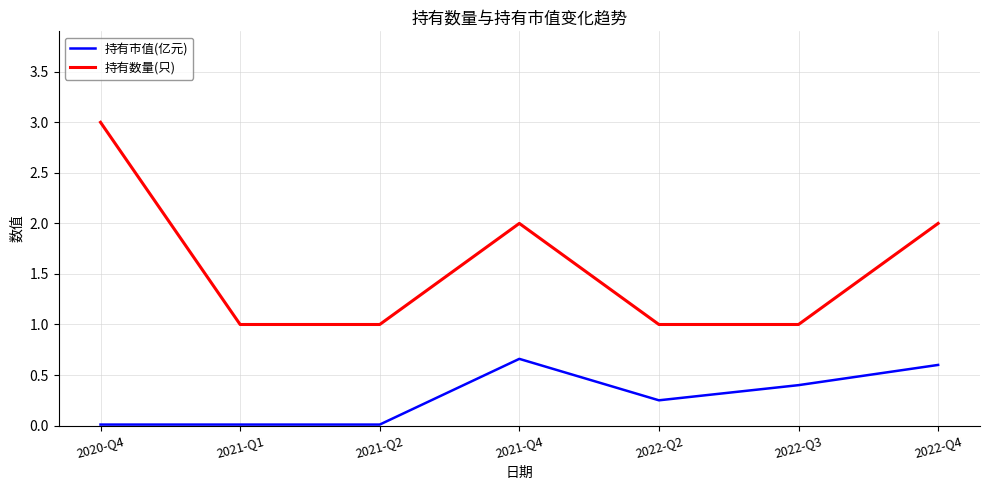

At 2022-Q2, list the series in order from largest to smallest.

持有数量(只), 持有市值(亿元)